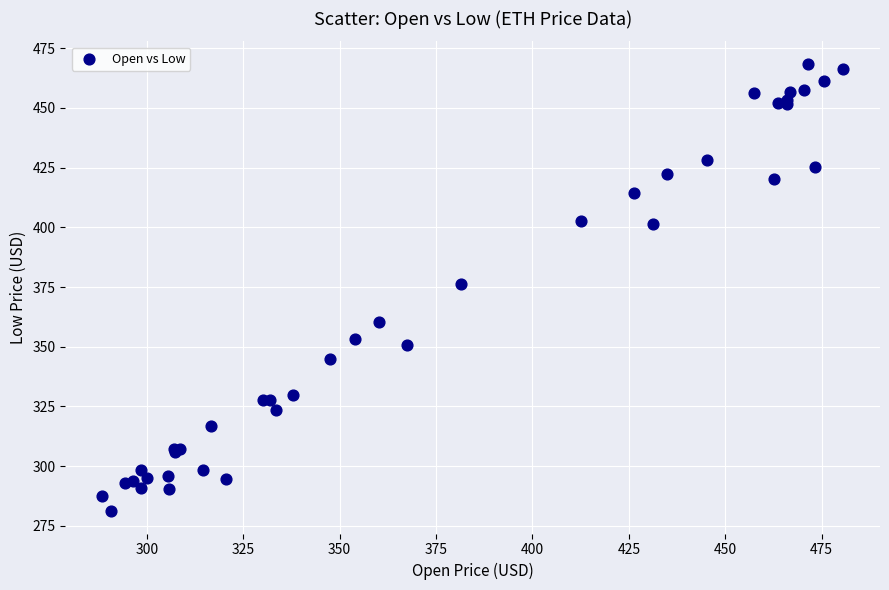

What Y value in the scatter plot is closest to 374?

376.1